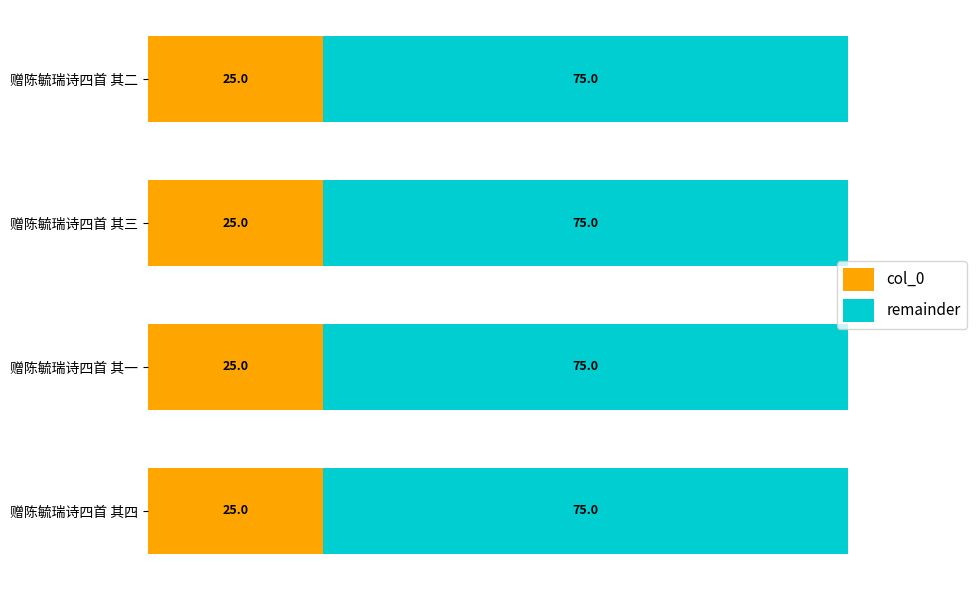

What are all the series names shown in the legend?

col_0, remainder